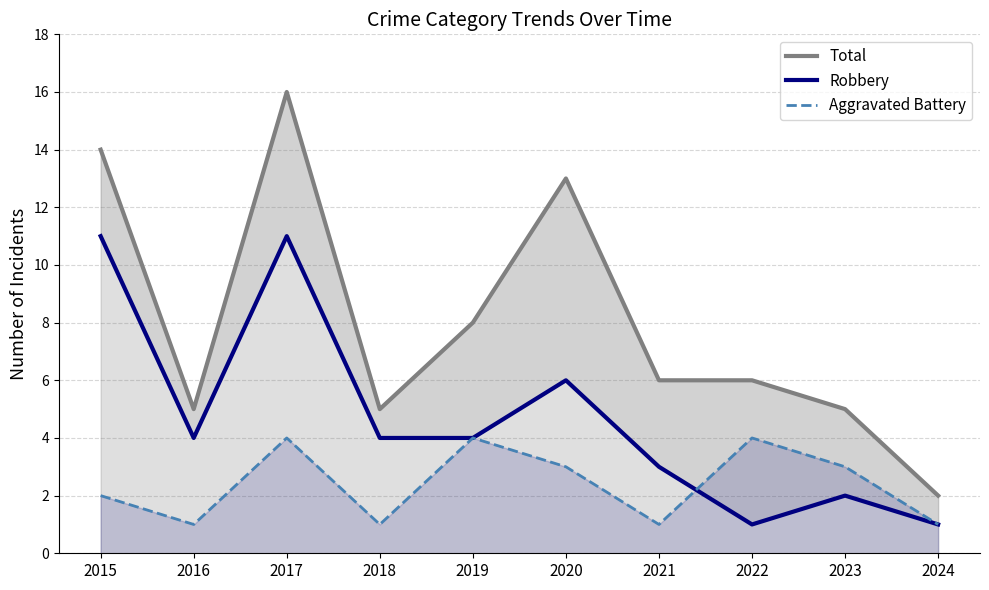

What is the greatest value displayed?

16